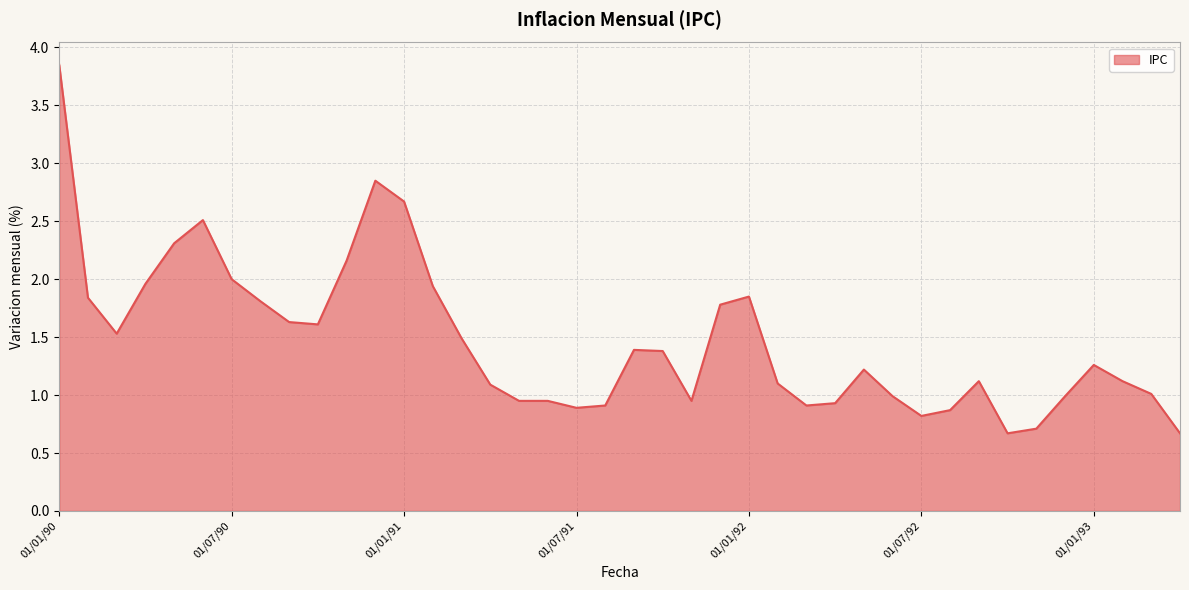

Between 01/01/92 and 01/01/90, which is larger?

01/01/90